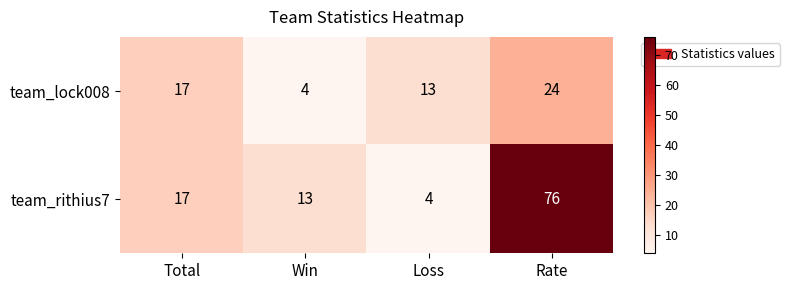

How many data points in team_rithius7 are less than 17?

2